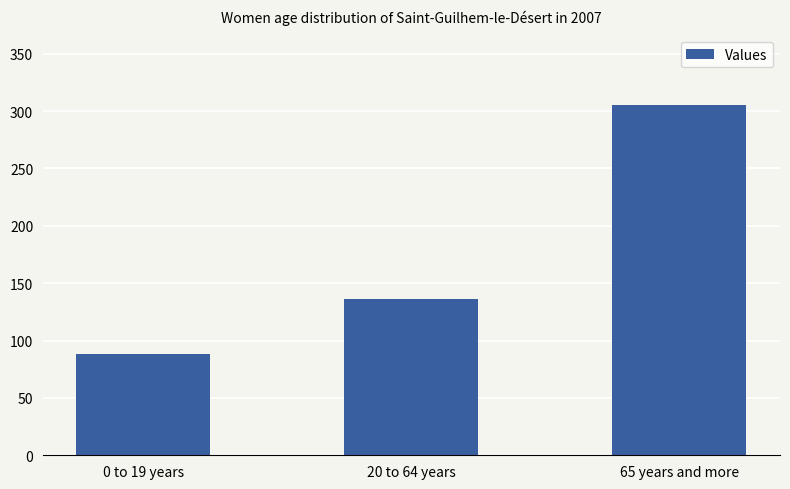

Reading left to right, transcribe all the data shown in this chart.

0 to 19 years=88	20 to 64 years=136	65 years and more=305